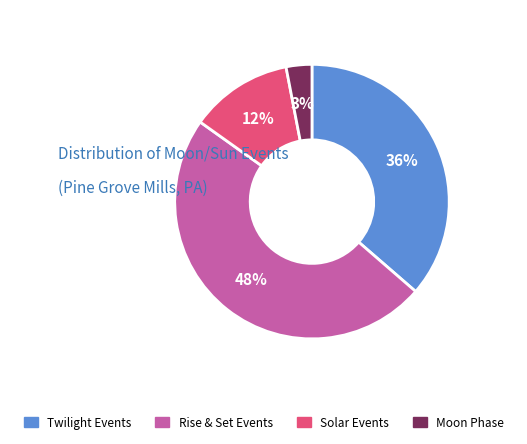

Is there a majority slice in this chart?

No